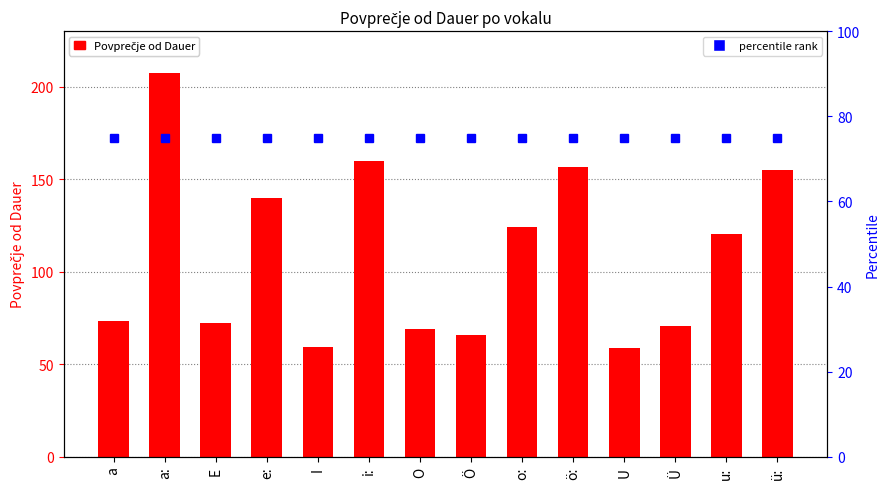

True or false: percentile rank has a value of 131.5 at U.

False